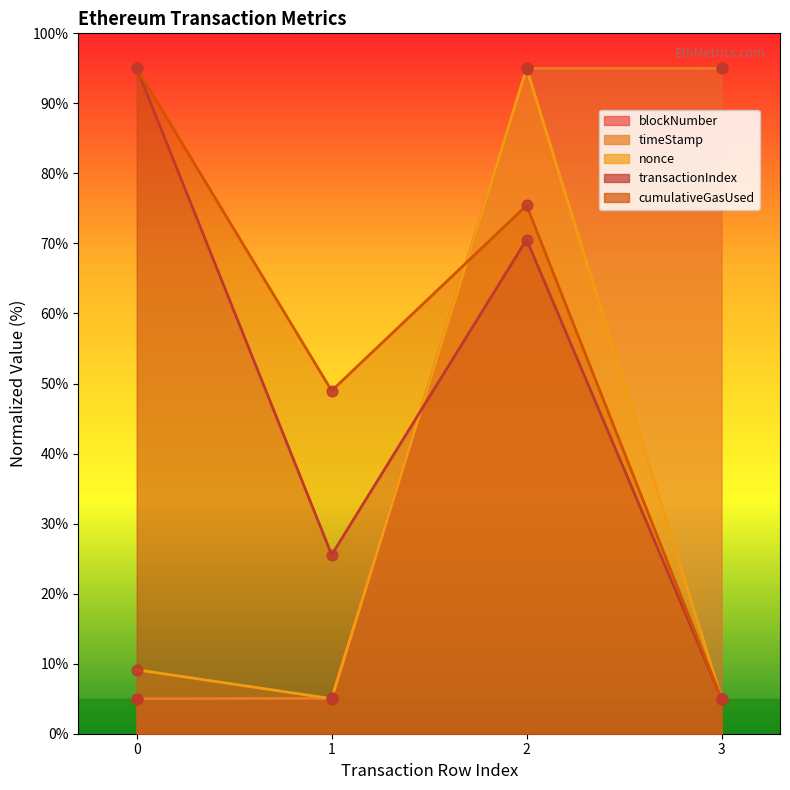

At how many categories does at least one series exceed 50?

3